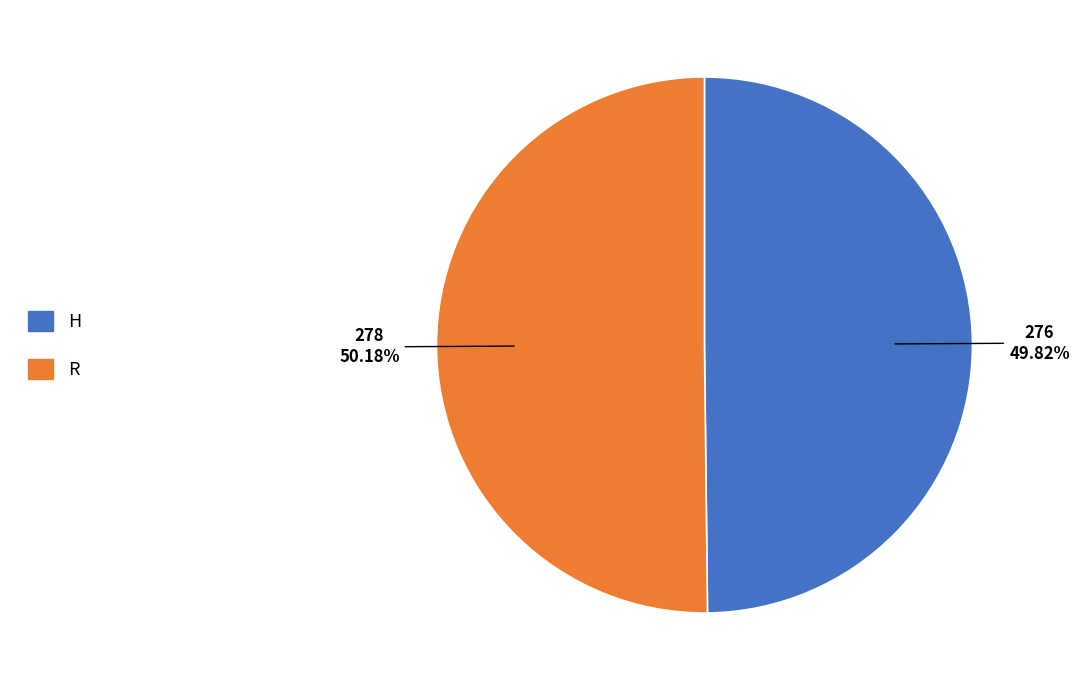

Is it true that H is 59% of the pie?

False